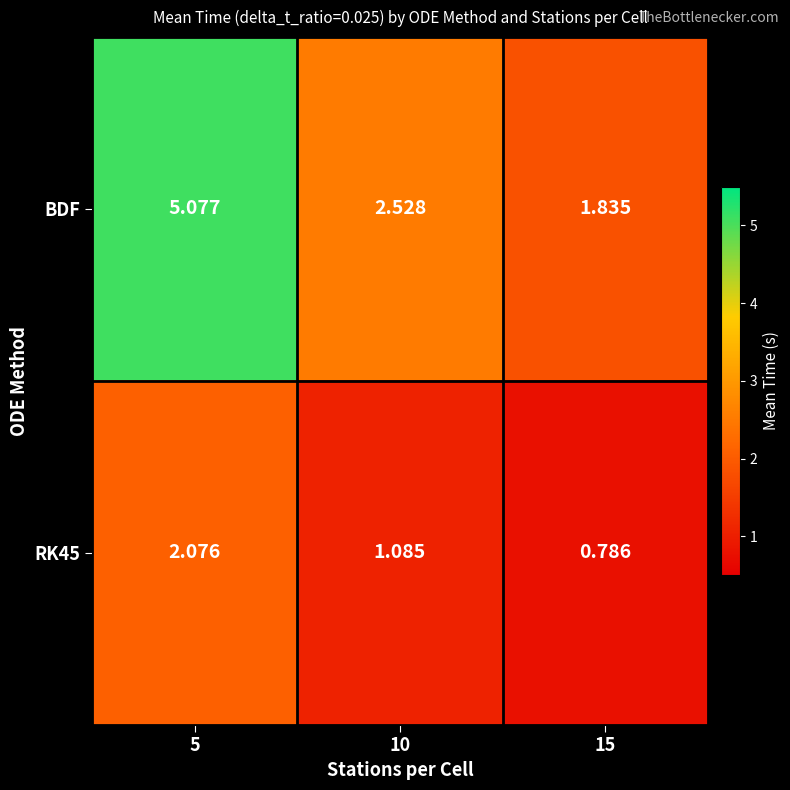

At which category is the sum across all series the highest?

5